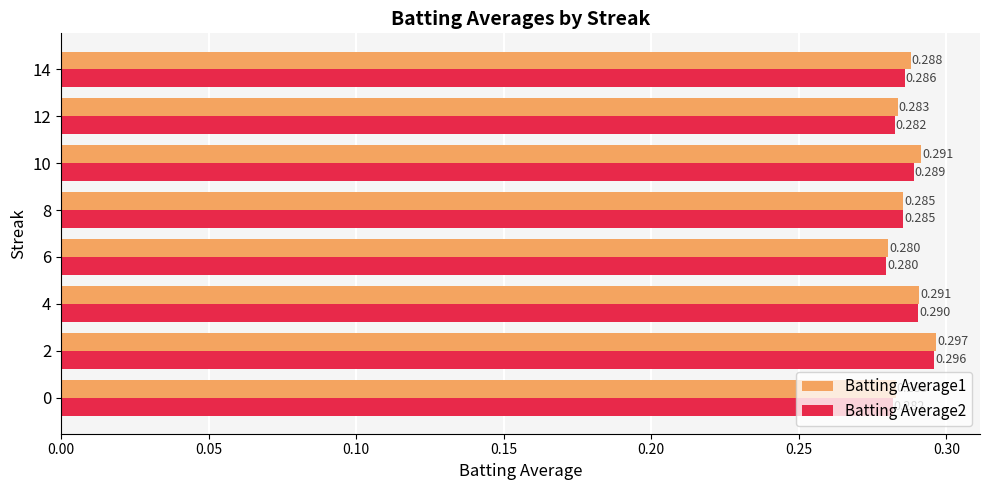

Is the value of Batting Average1 at 2 greater than the value of Batting Average2 at 8?

Yes